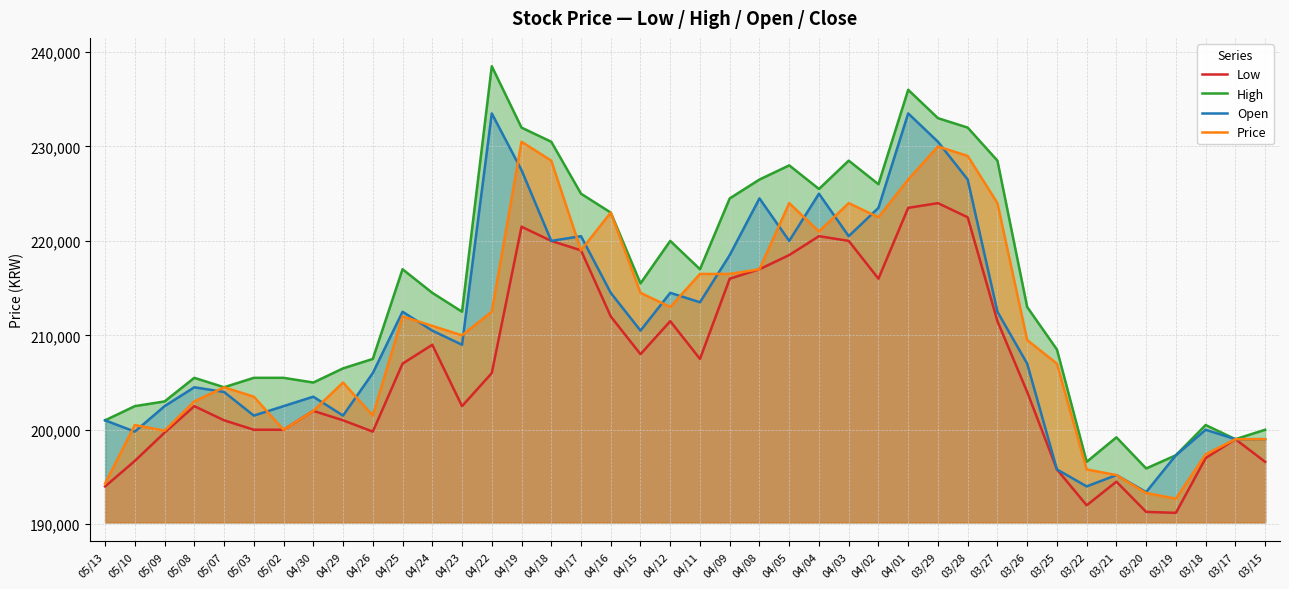

Where is Low nearest to the value 207600?

04/11